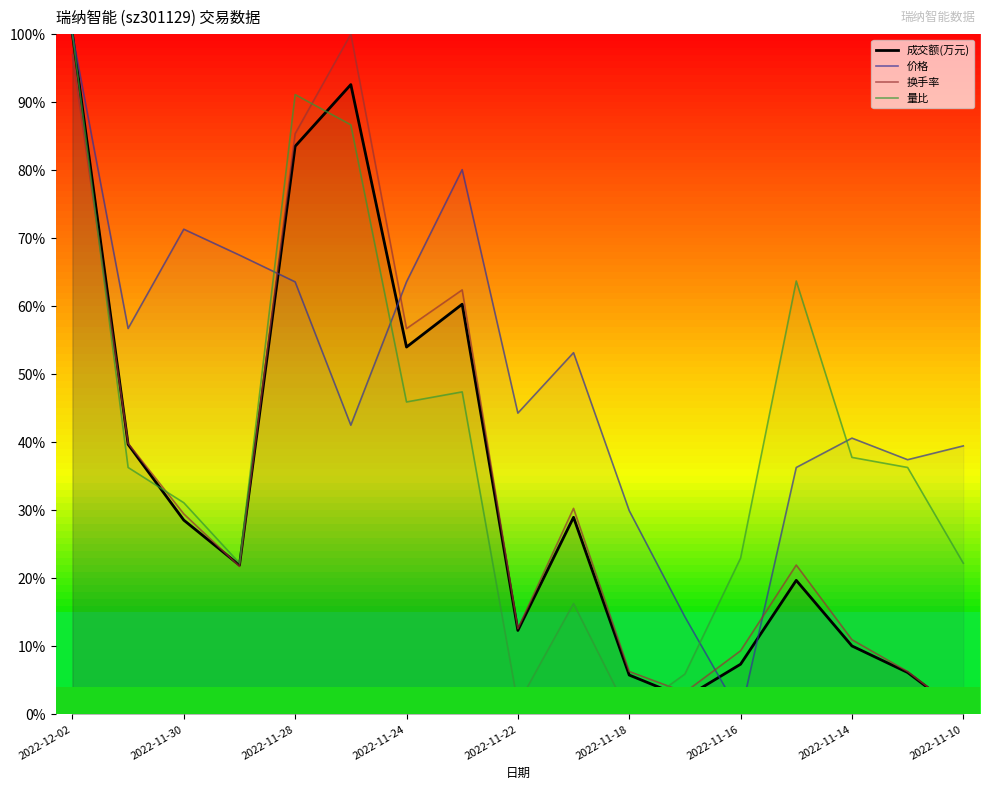

How many times do 价格 and 成交额(万元) cross each other?

5